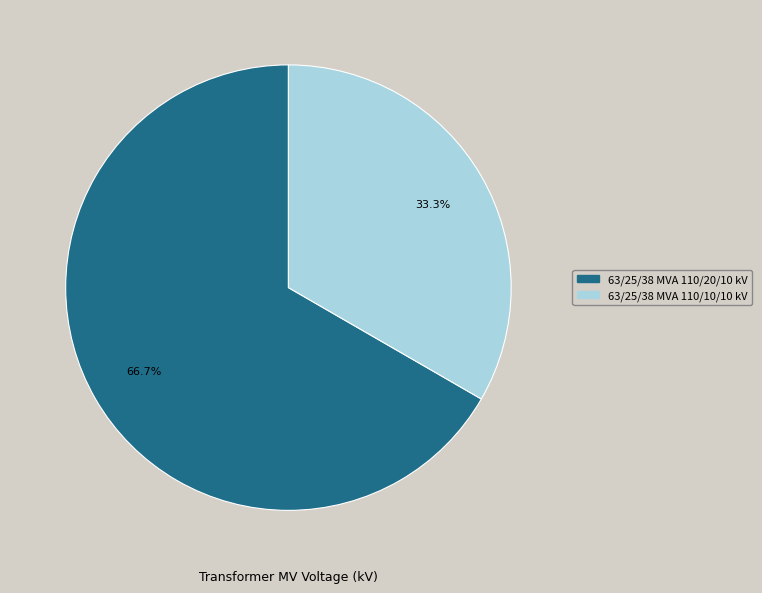

What is the ratio of the value at 63/25/38 MVA 110/10/10 kV to the value at 63/25/38 MVA 110/20/10 kV?

0.5